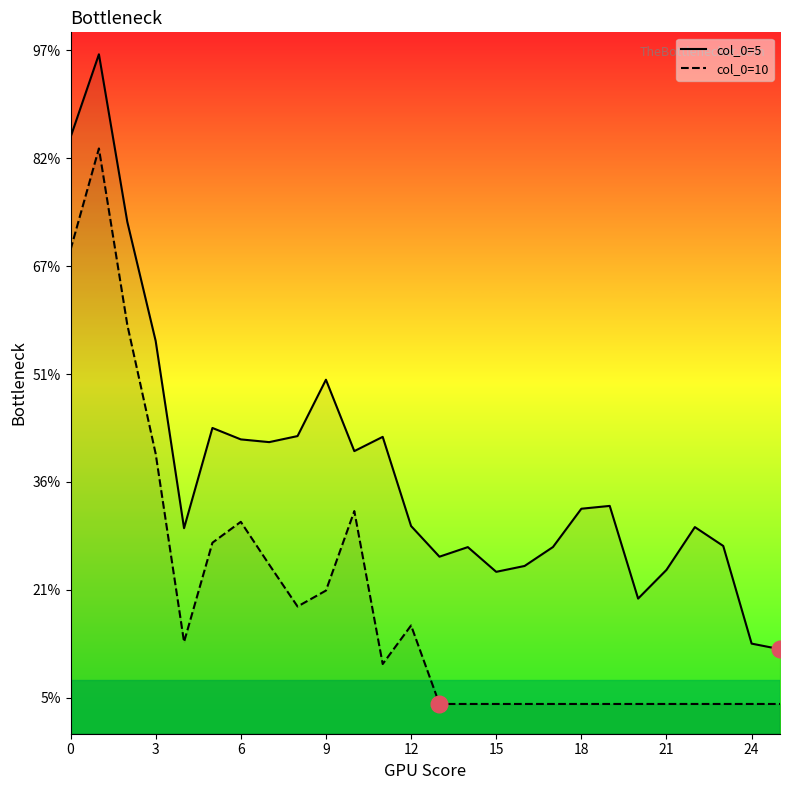

Rank the series by their maximum value, from lowest to highest.

col_0=10, col_0=5